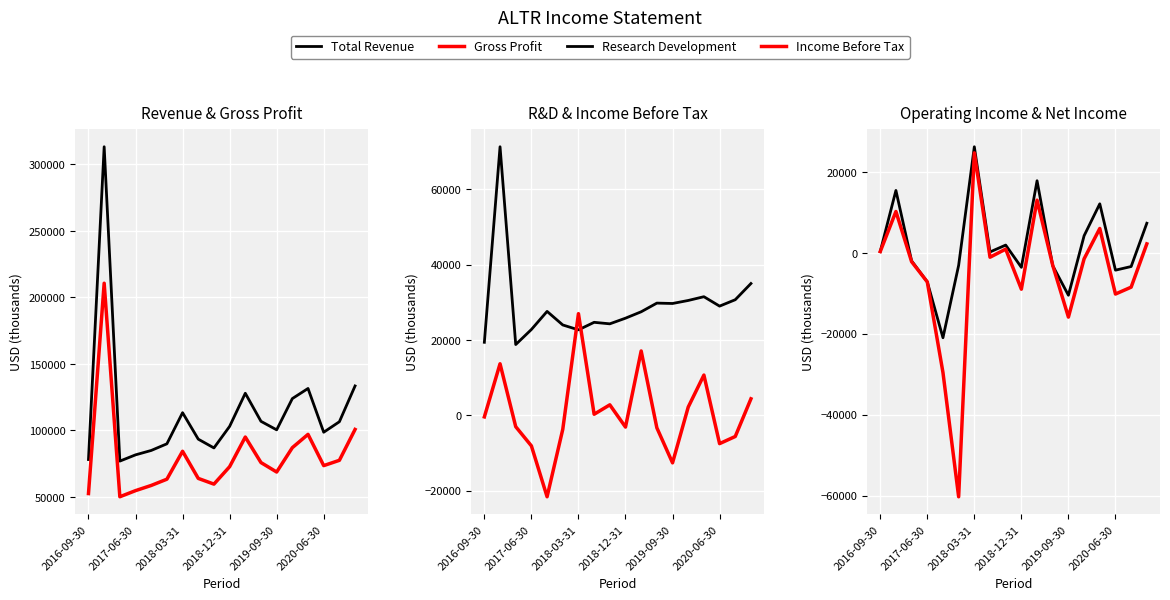

At which label does Operating Income or Loss first exceed 200?

2016-09-30